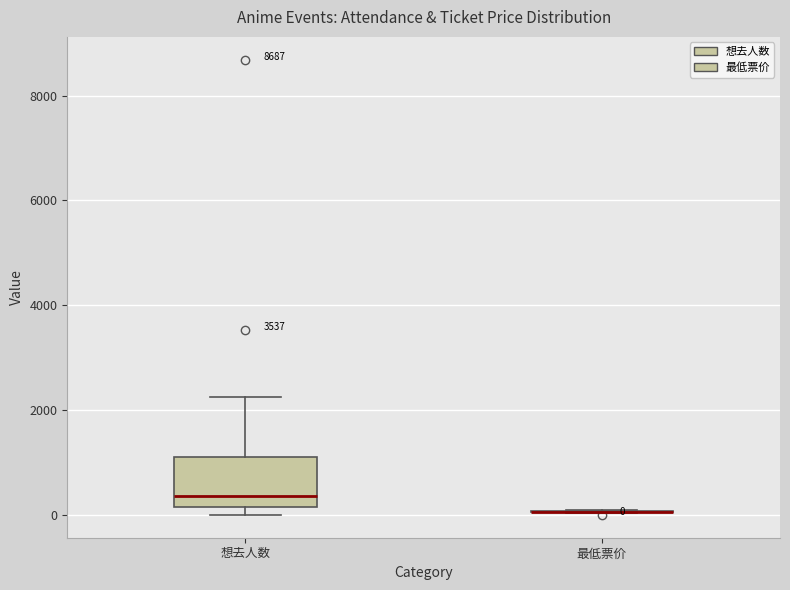

Which box is the tallest, from its lower edge to its upper edge?

想去人数